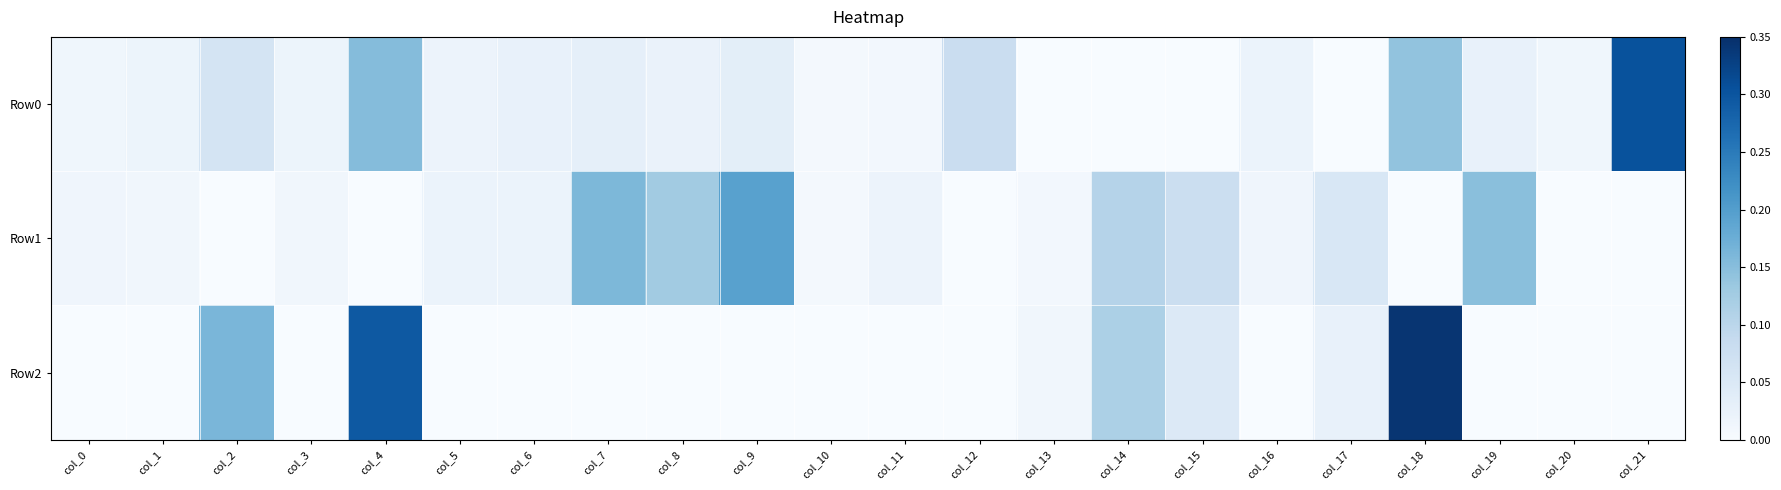

What is the total value across all series at col_8?

0.1